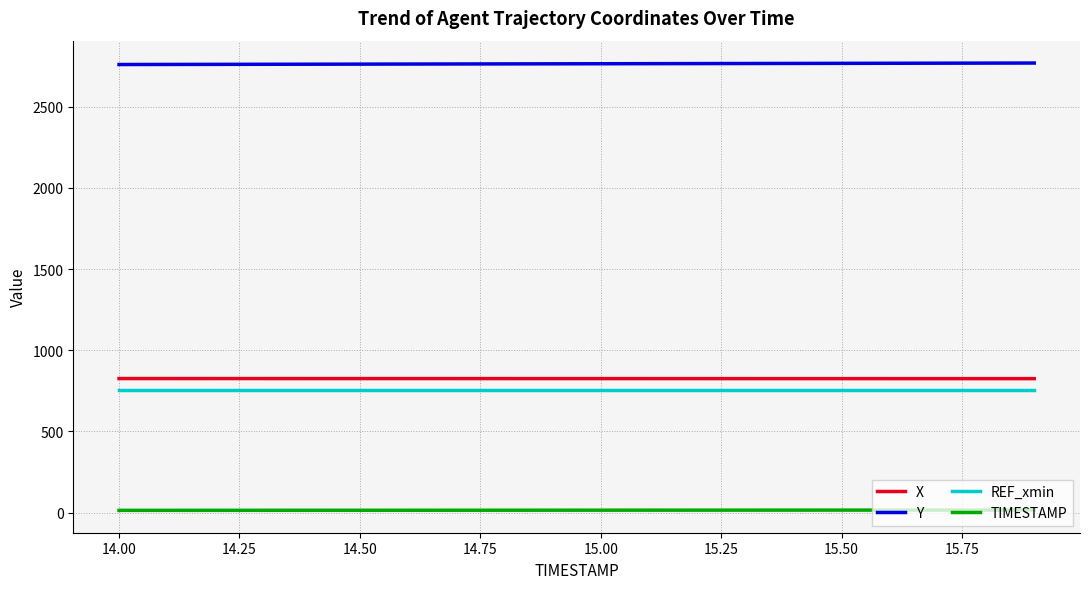

True or false: REF_xmin and Y intersect in this chart.

False